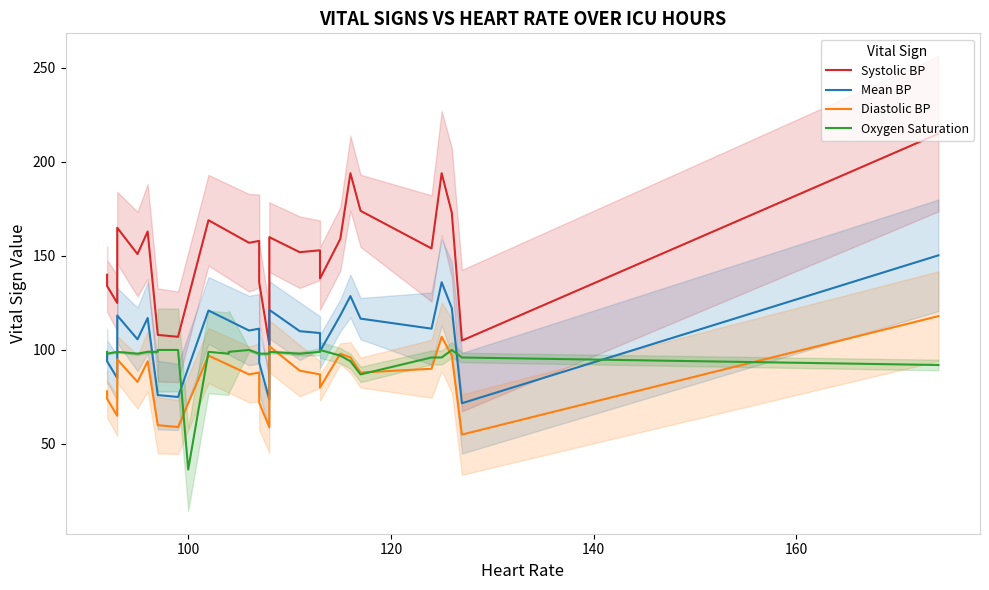

The value of oxygen_saturation at 26 is 49.5. True or false?

False